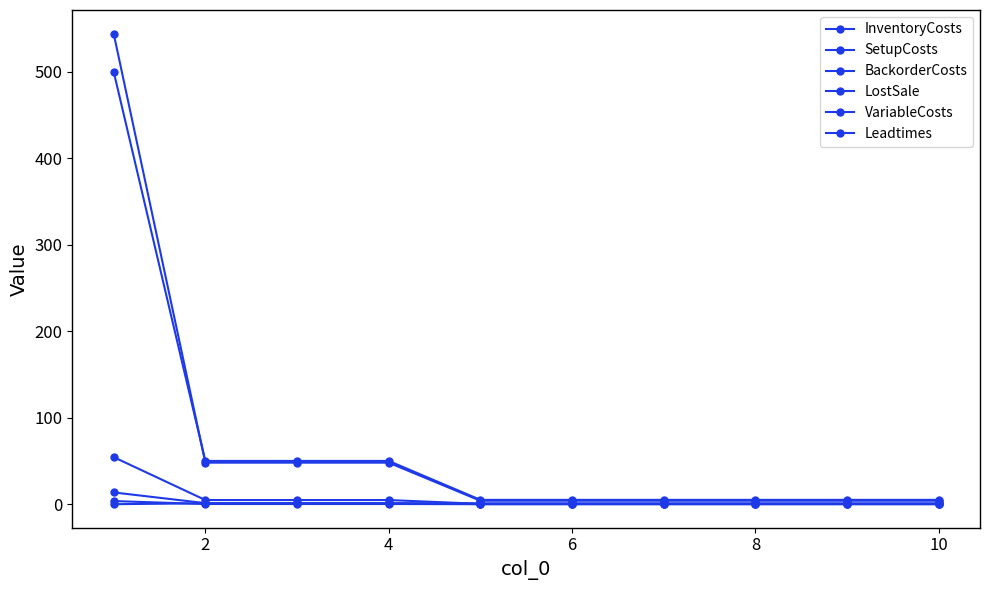

Which series has the largest range (max minus min)?

LostSale